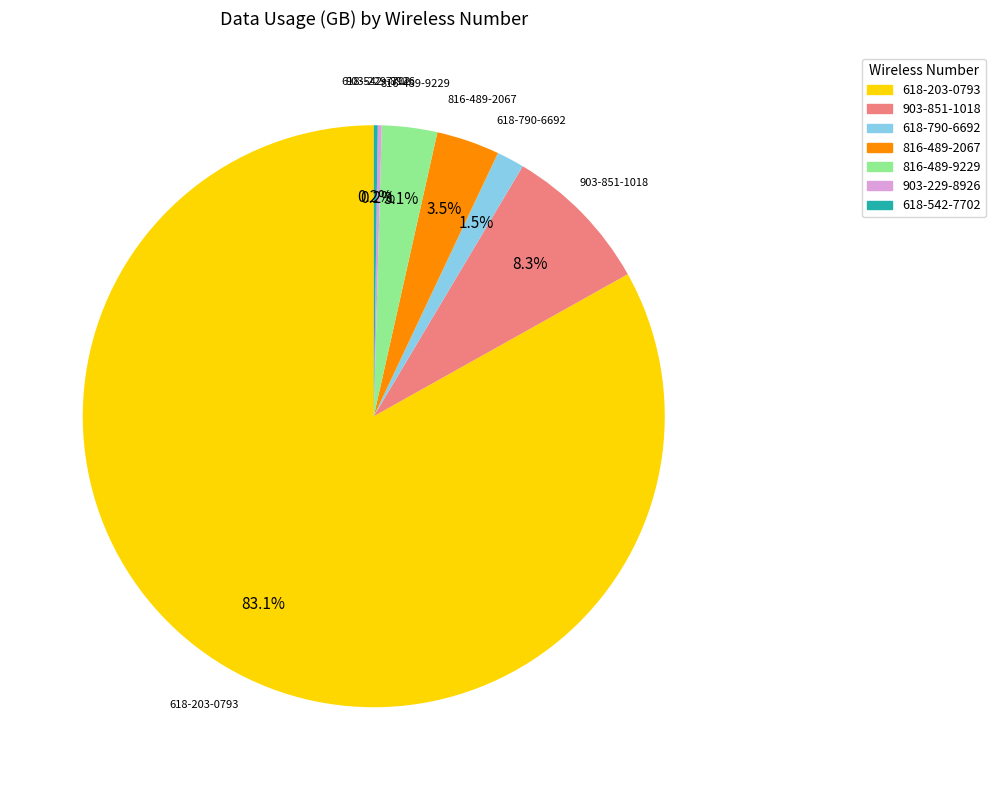

Combined, do 618-790-6692 and 618-203-0793 account for over 50%?

Yes